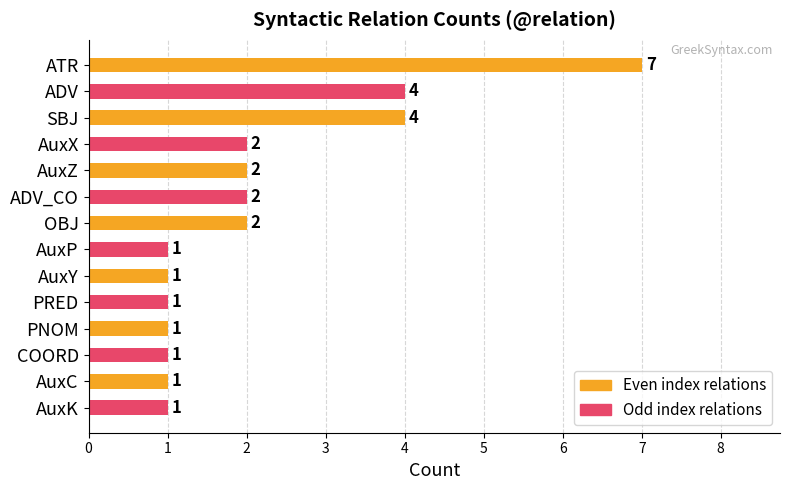

What is the smallest value displayed?

1